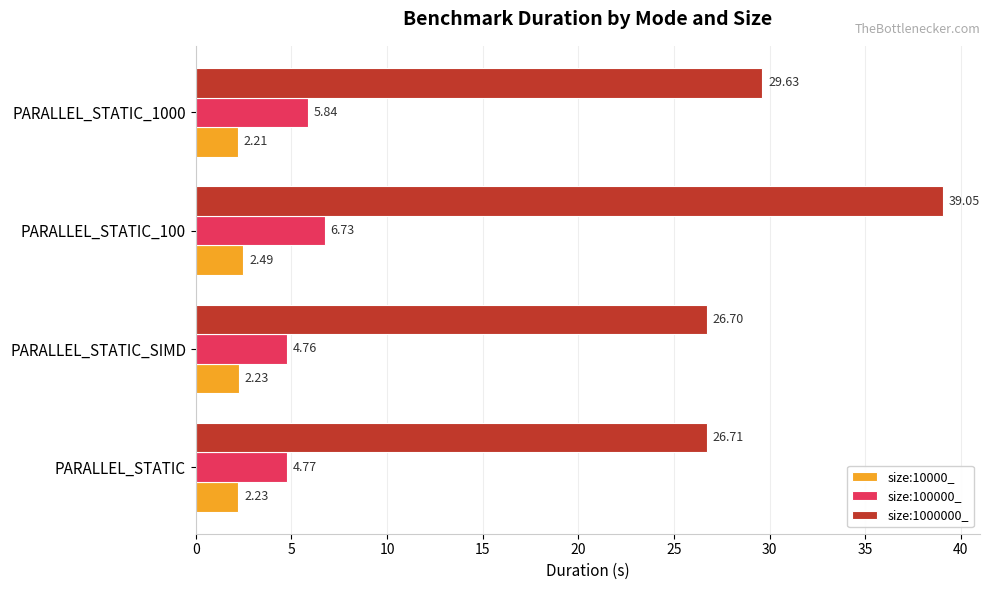

Which series has the largest range (max minus min)?

size:1000000_